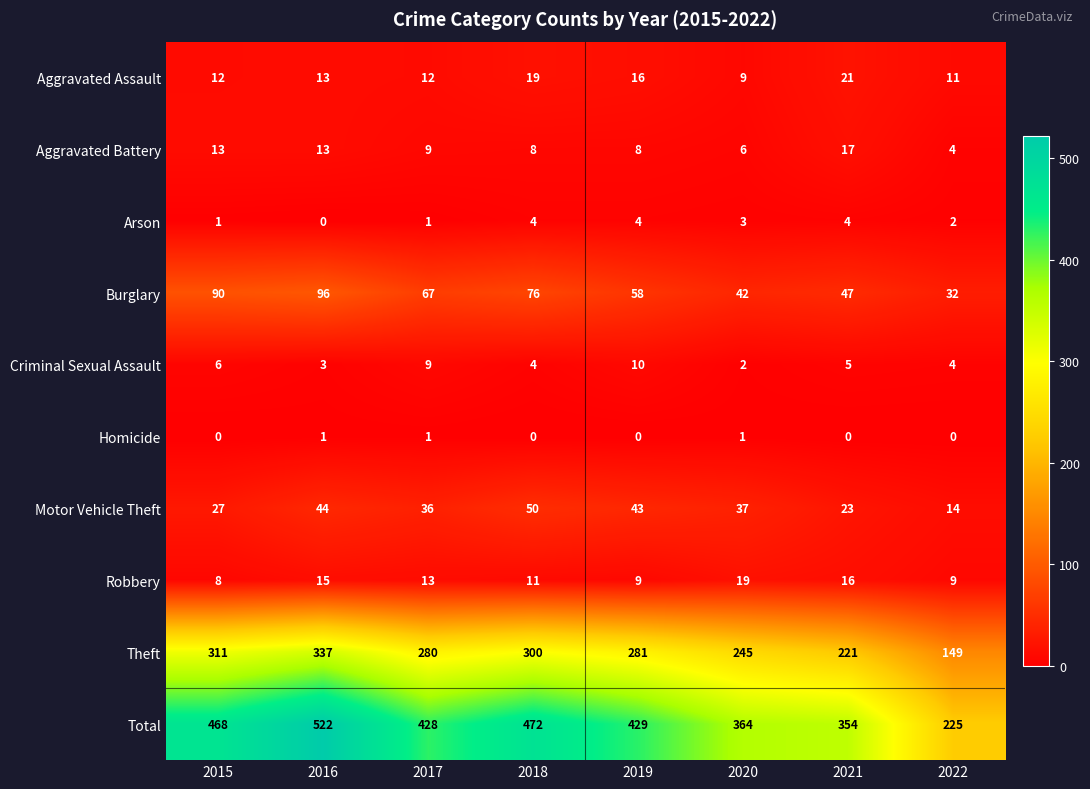

At how many categories does at least one series exceed 213?

8